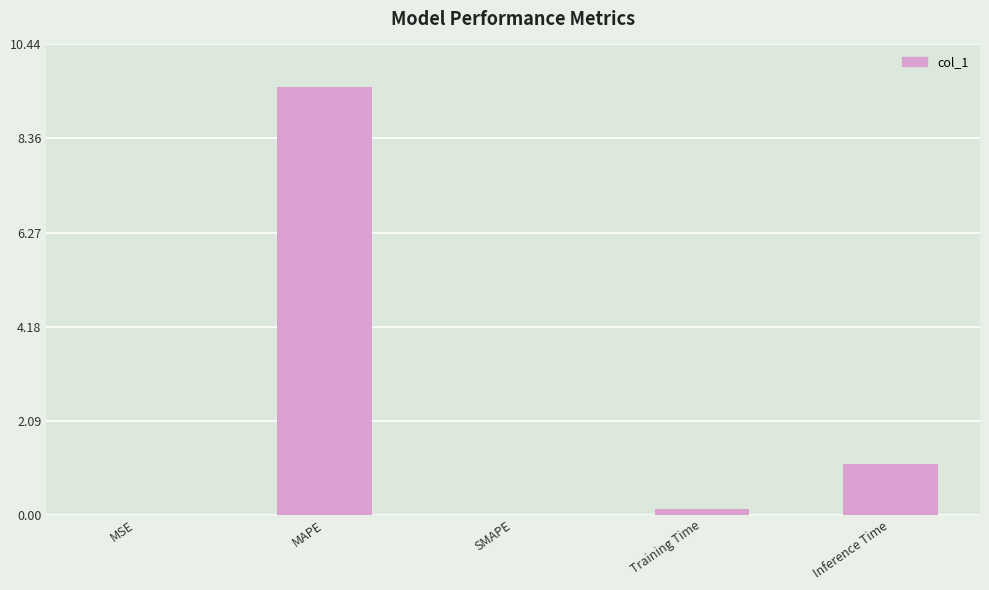

What is the sum of the values at MAPE and SMAPE?

9.5